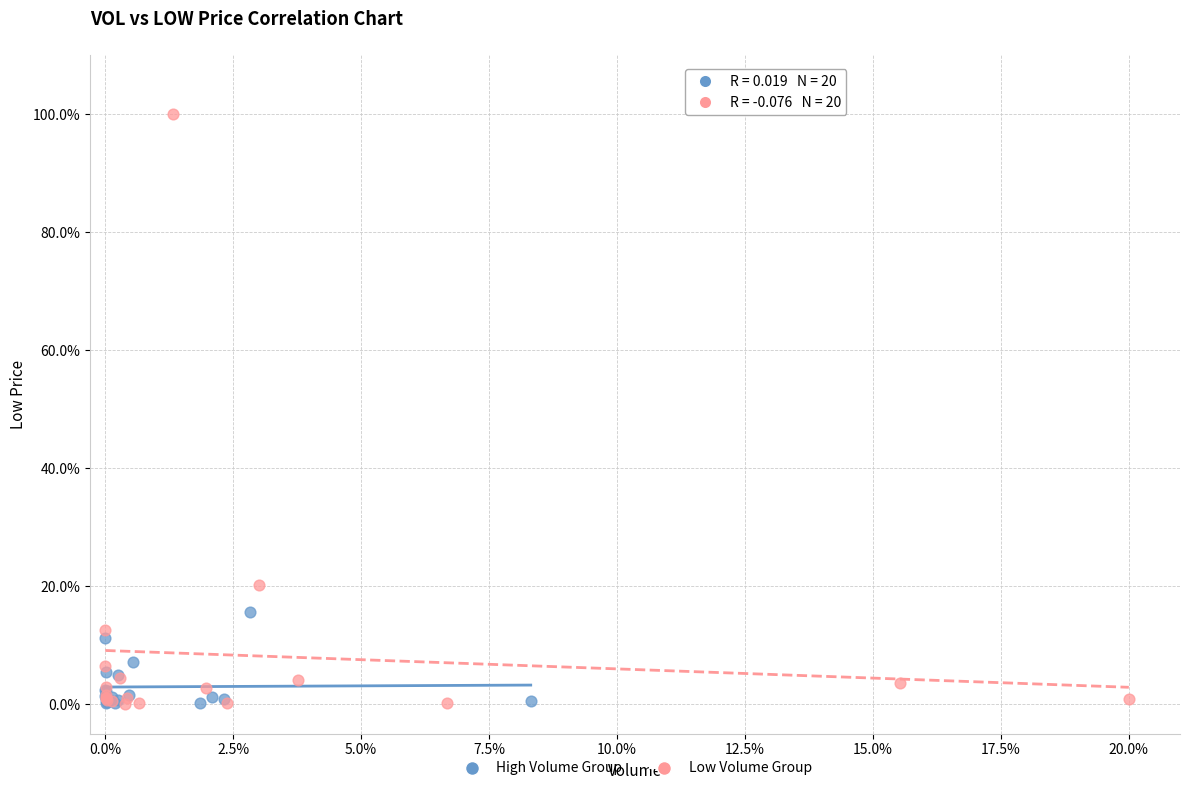

Which series has the widest spread of Y values?

Low Volume Group